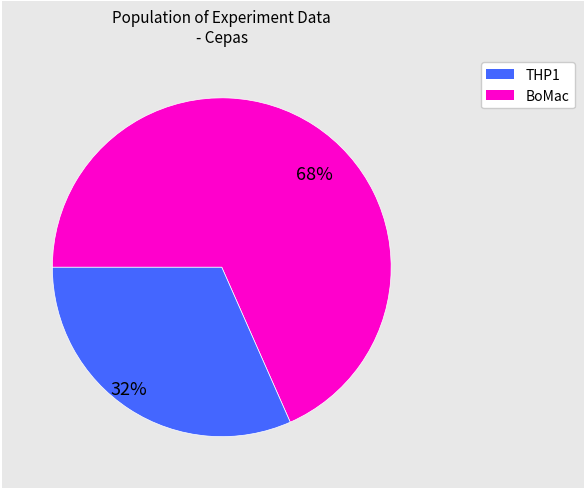

To the nearest percent, what is the average slice percentage?

50%